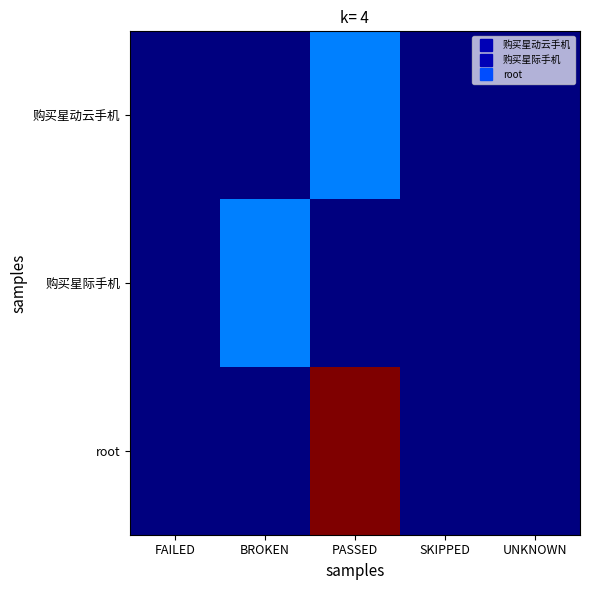

Reading left to right, what are all the values shown in this chart?

购买星动云手机: FAILED=0	BROKEN=0	PASSED=1	SKIPPED=0	UNKNOWN=0
购买星际手机: FAILED=0	BROKEN=1	PASSED=0	SKIPPED=0	UNKNOWN=0
root: FAILED=0	BROKEN=0	PASSED=4	SKIPPED=0	UNKNOWN=0